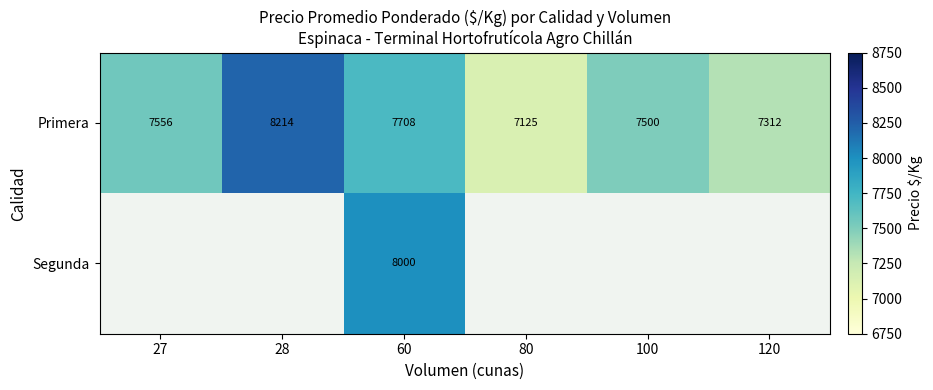

What is the maximum value shown in the chart?

8214.0